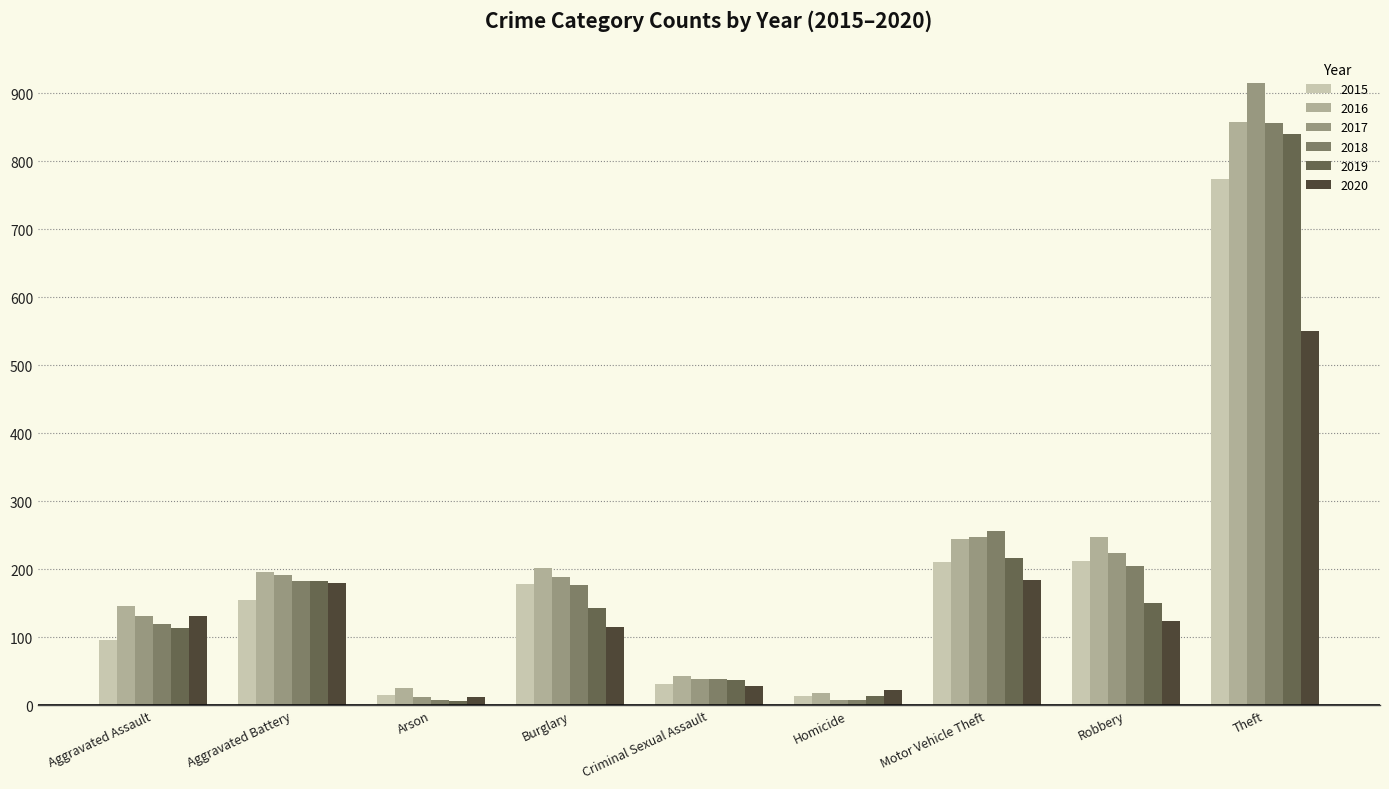

What is the sum of all 2015 values?

1683